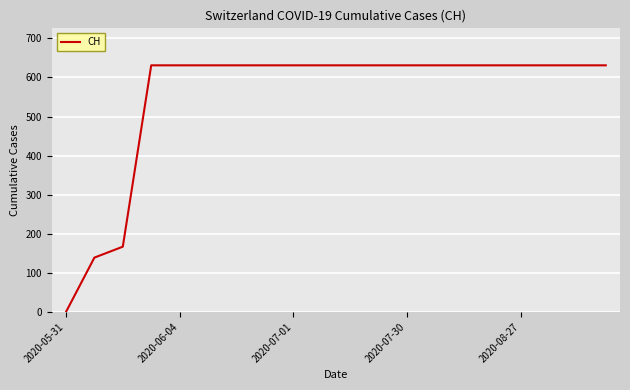

What is the difference between the maximum and minimum values?

631